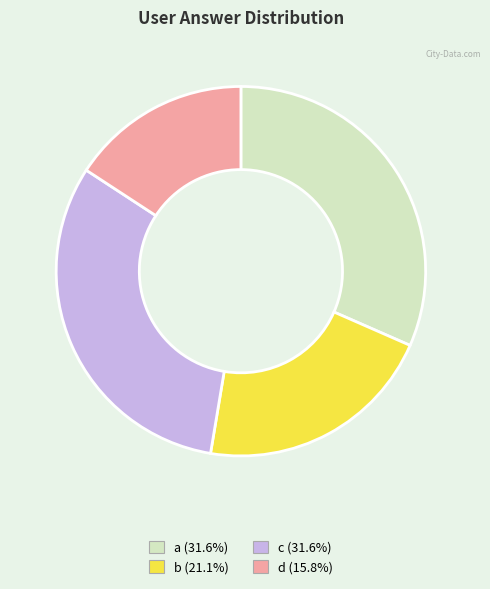

Does a represent more than half of the total?

No